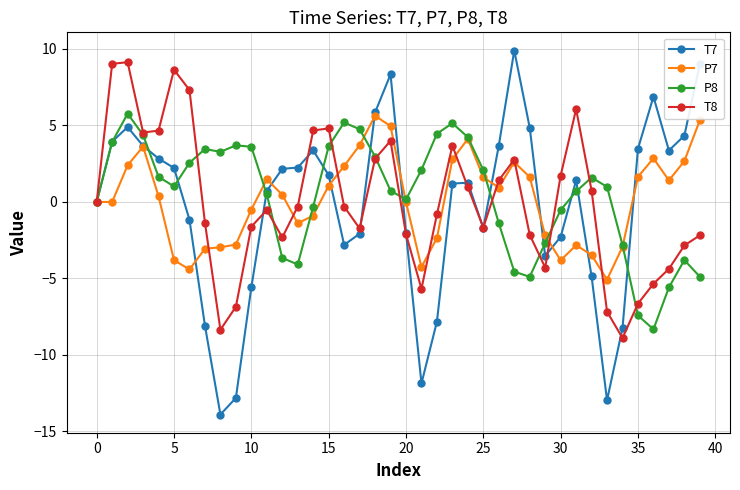

Count the number of categories in the chart.

40